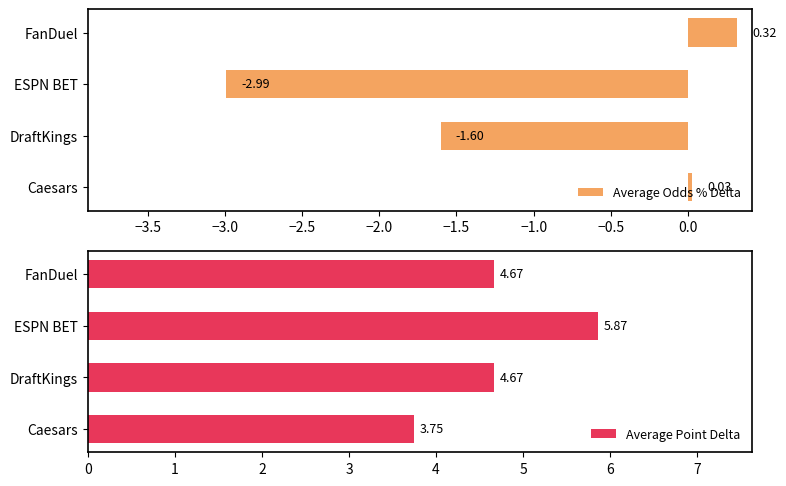

Reading left to right, what are all the values shown in this chart?

Average Odds % Delta: 0.0	-1.6	-3.0	0.3
Average Point Delta: 3.8	4.7	5.9	4.7